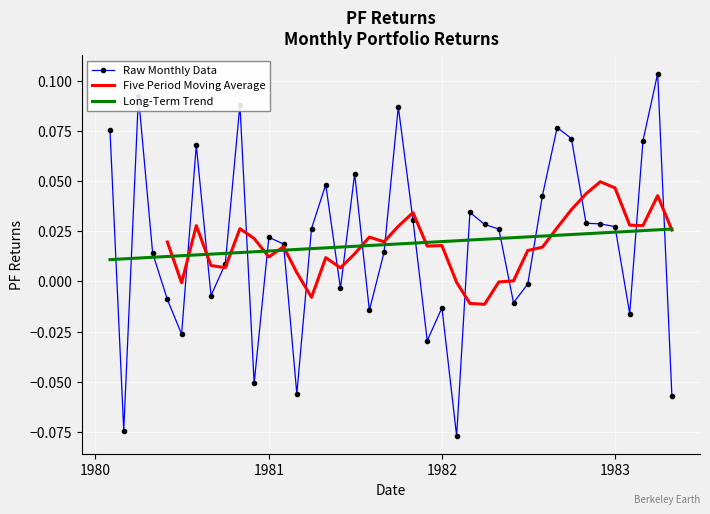

Reading left to right, extract all data points from this chart.

0.1	-0.1	0.1	0.0	-0.0	-0.0	0.1	-0.0	0.0	0.1	-0.1	0.0	0.0	-0.1	0.0	0.0	-0.0	0.1	-0.0	0.0	0.1	0.0	-0.0	-0.0	-0.1	0.0	0.0	0.0	-0.0	-0.0	0.0	0.1	0.1	0.0	0.0	0.0	-0.0	0.1	0.1	-0.1